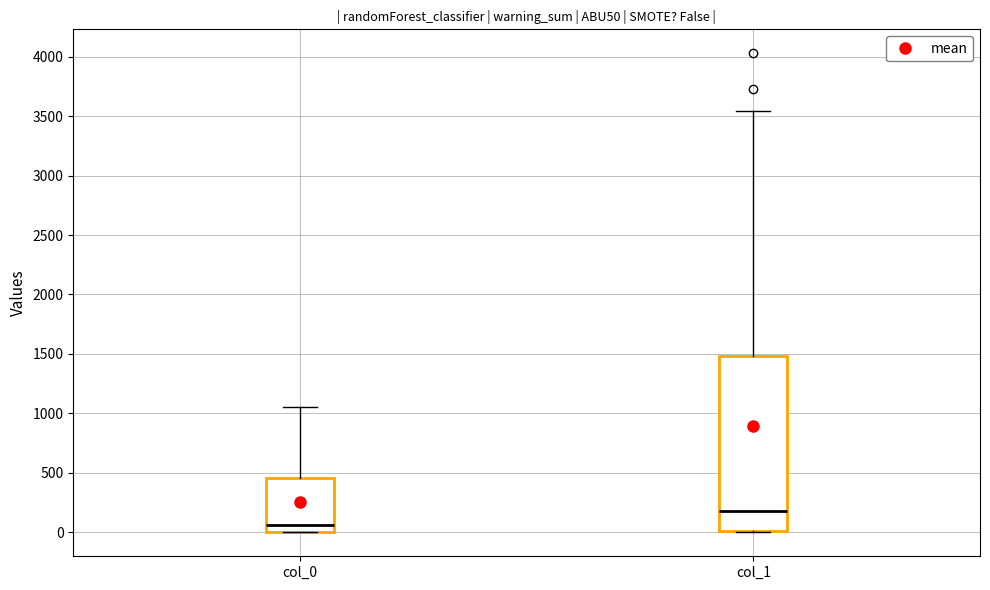

Where is the lower edge of the box for col_0 on the y-axis? The values are not printed on the chart, so give them approximately, as read against the axis.

0